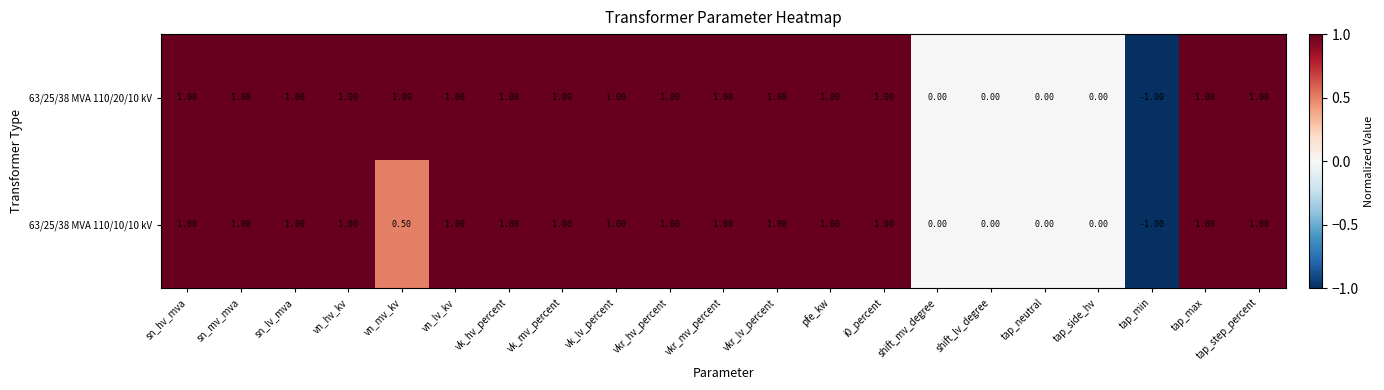

Which series has the largest total across all categories?

63/25/38 MVA 110/20/10 kV